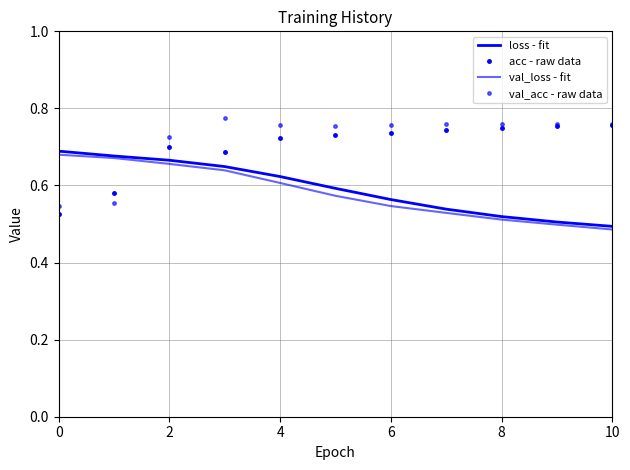

Reading left to right, transcribe all the data shown in this chart.

loss - fit: 0.7	0.7	0.7	0.6	0.6	0.6	0.6	0.5	0.5	0.5	0.5
acc - raw data: 0.5	0.6	0.7	0.7	0.7	0.7	0.7	0.7	0.7	0.8	0.8
val_loss - fit: 0.7	0.7	0.7	0.6	0.6	0.6	0.5	0.5	0.5	0.5	0.5
val_acc - raw data: 0.5	0.6	0.7	0.8	0.8	0.8	0.8	0.8	0.8	0.8	0.8